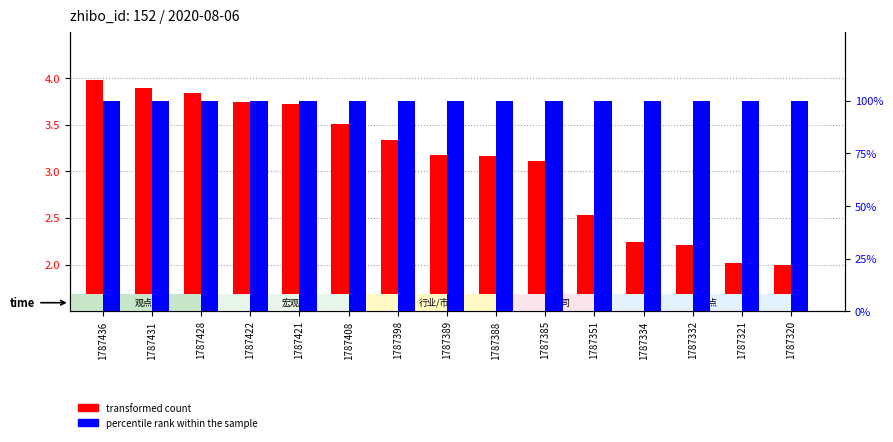

Between 1787422 and 1787389, which is larger?

1787422